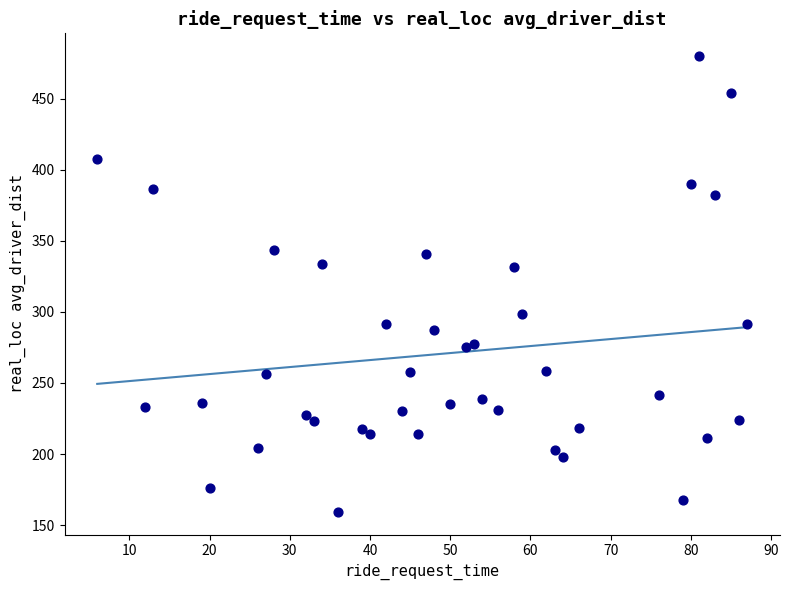

What is the range of Y values (max minus min)?

320.5